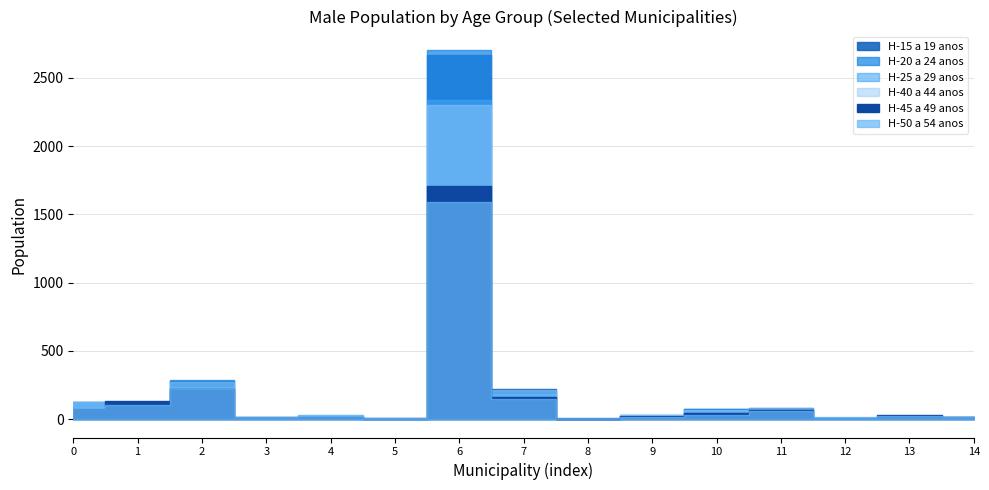

True or false: H-25 a 29 anos and H-50 a 54 anos cross at least once.

True